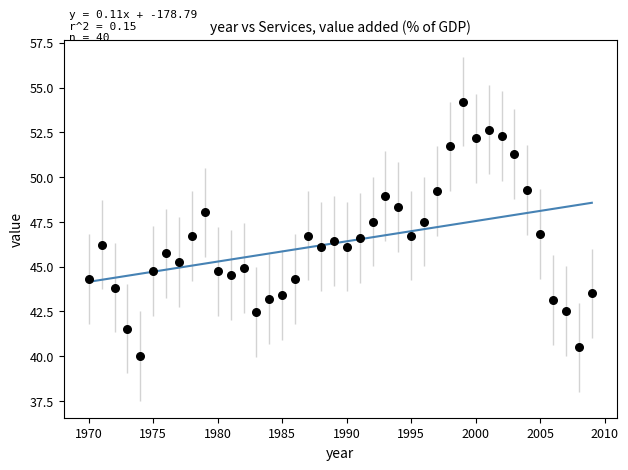

What is the range of Y values (max minus min)?

14.2